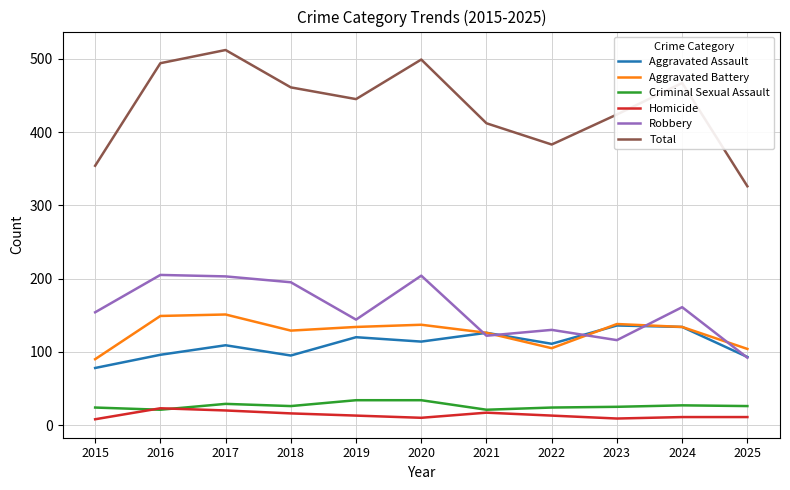

Which category has the highest value in the Total series?

2017